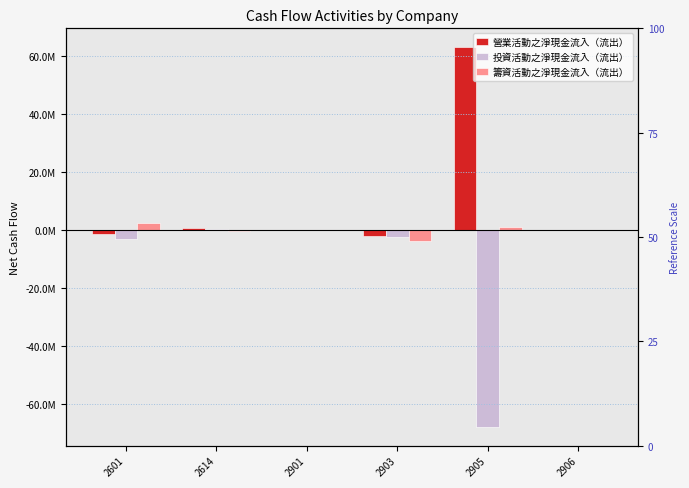

How many values in the 營業活動之淨現金流入（流出） series exceed 171196?

2